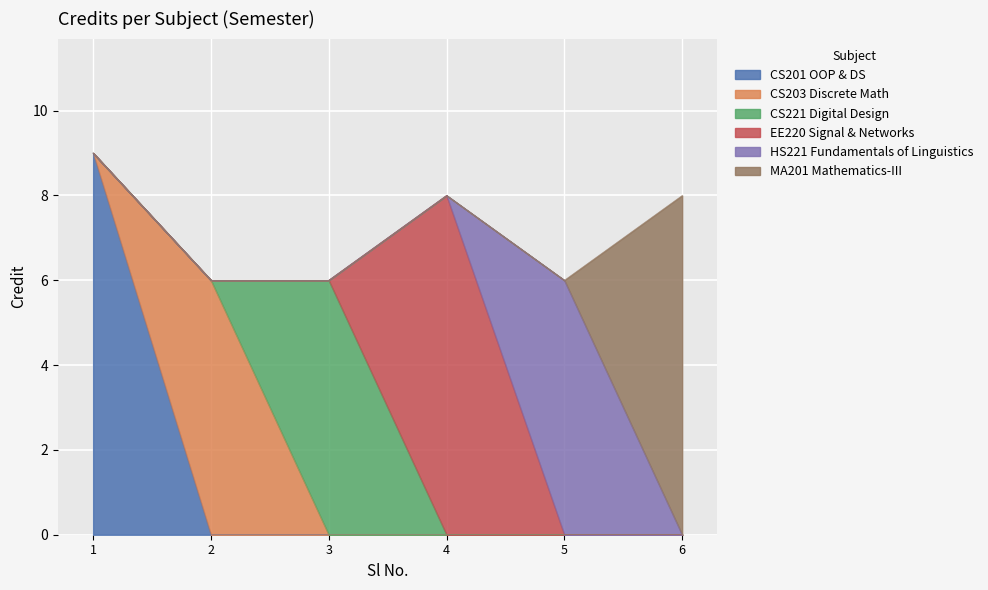

Does the chart display data point markers on the line(s)?

No